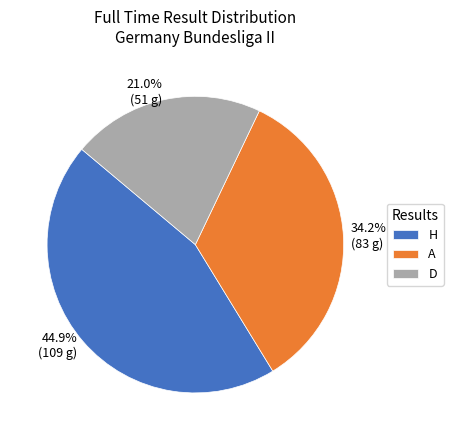

To the nearest percent, what is the combined percentage of A and H?

79%